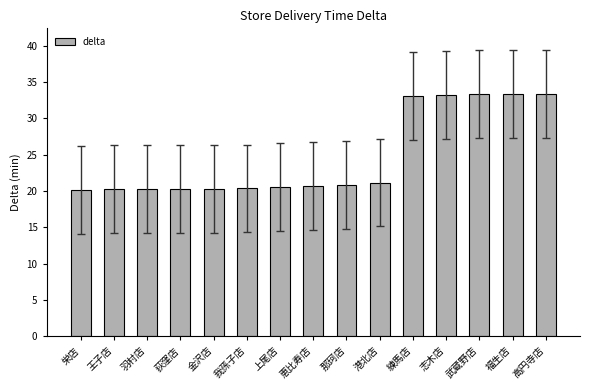

What is the change in value from 志木店 to 高円寺店?

+0.1